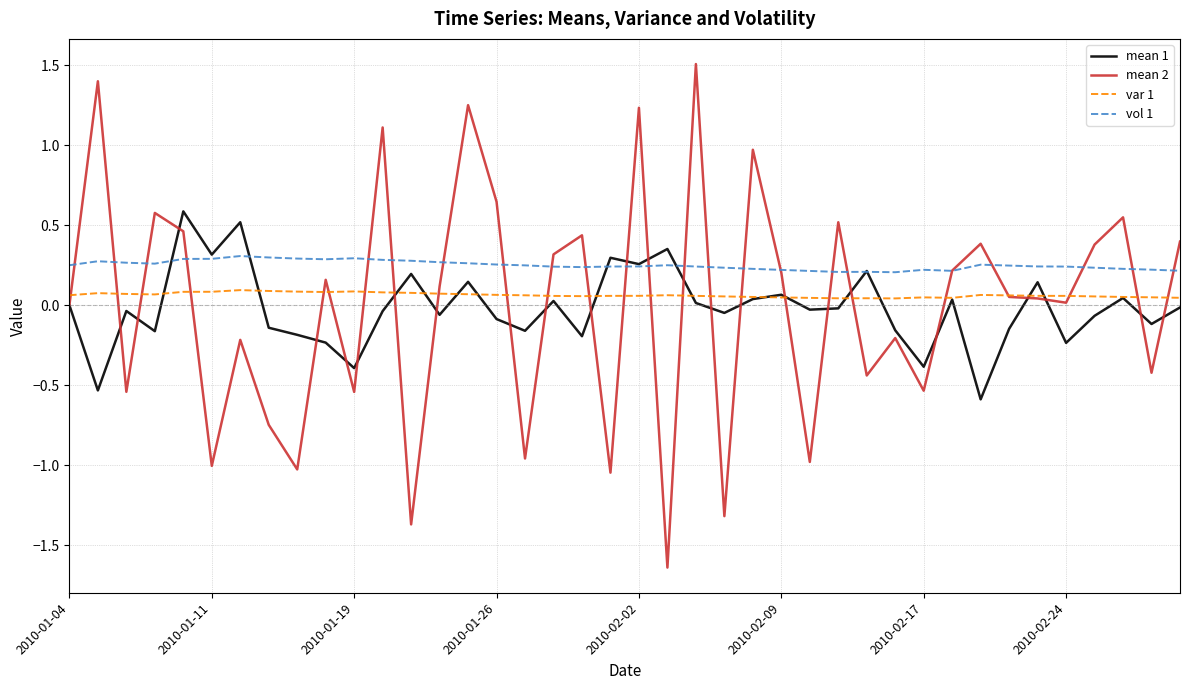

What is the maximum value shown in the chart?

1.5